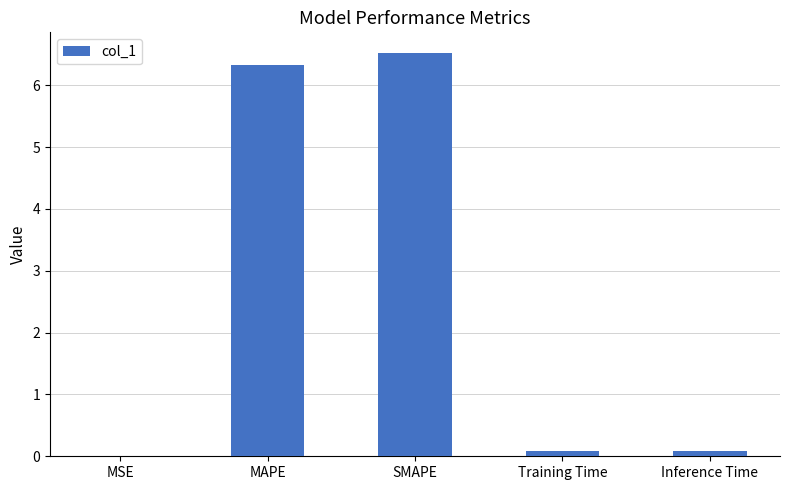

What is the difference between the values at MSE and MAPE?

6.3